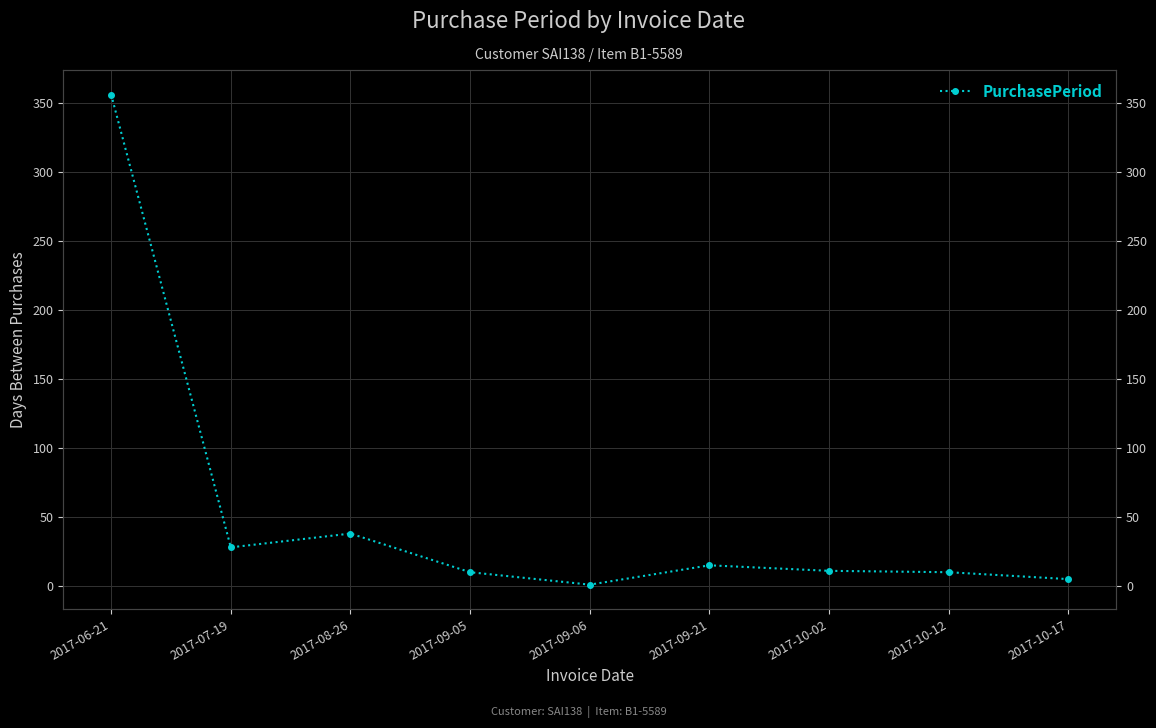

The chart shows a value of 5 at 2017-10-17. True or false?

True